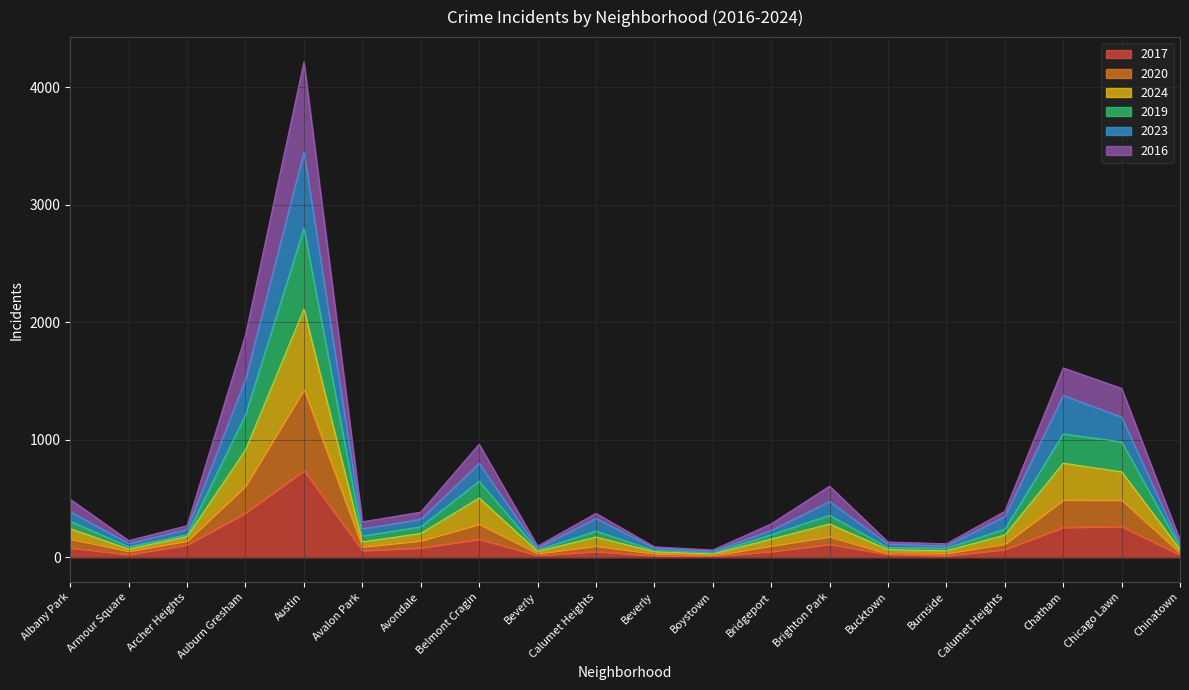

At how many categories does at least one series exceed 3019?

1